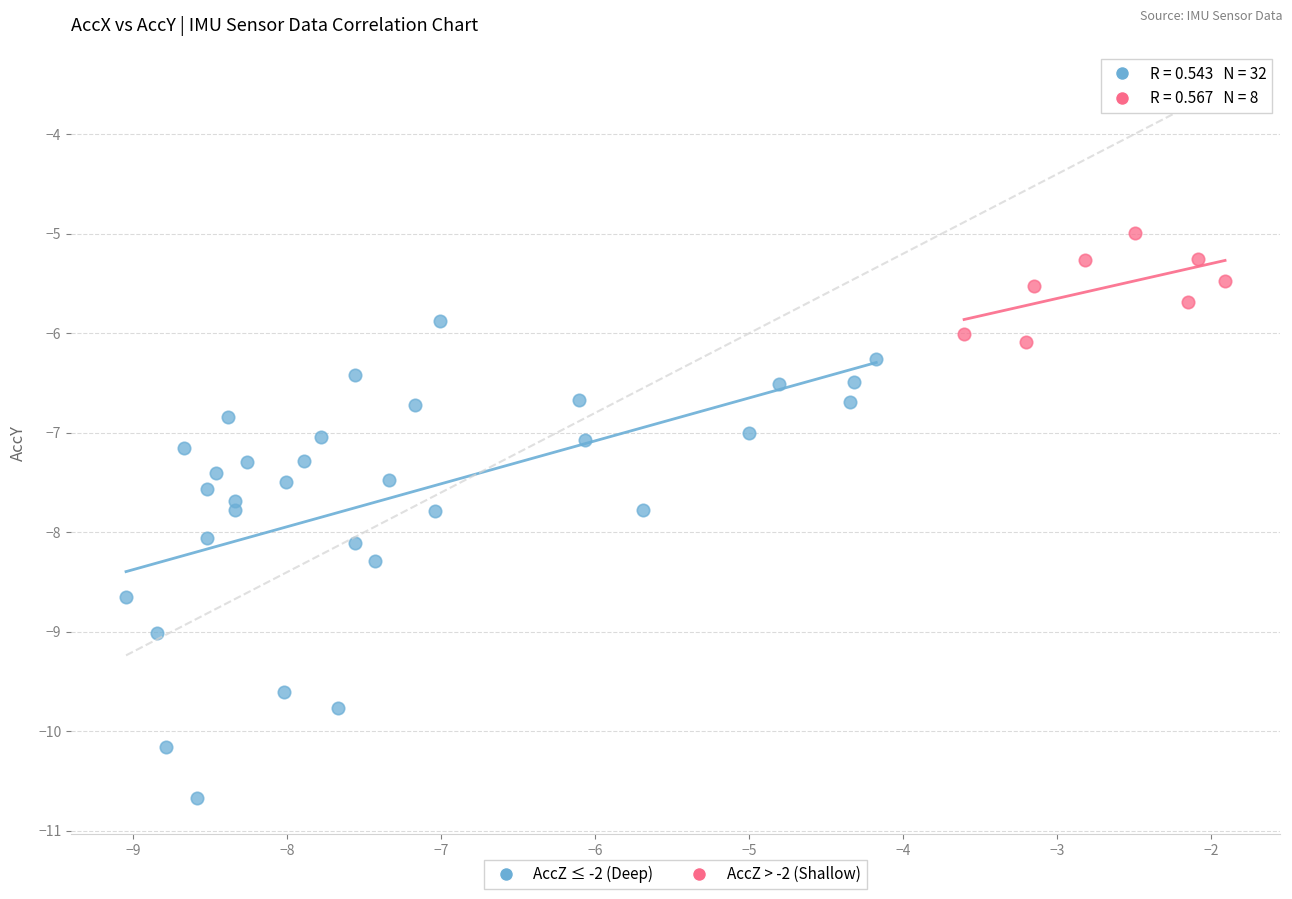

Which series contains the highest Y value?

AccZ > -2 (Shallow)